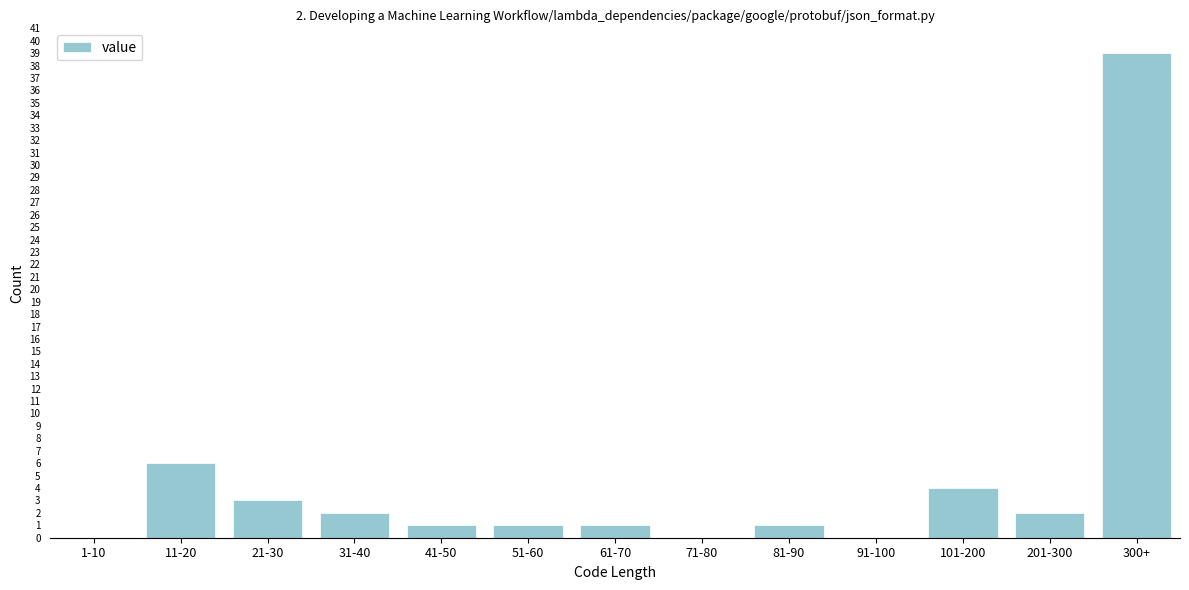

Reading left to right, transcribe all the data shown in this chart.

1-10=0	11-20=6	21-30=3	31-40=2	41-50=1	51-60=1	61-70=1	71-80=0	81-90=1	91-100=0	101-200=4	201-300=2	300+=39